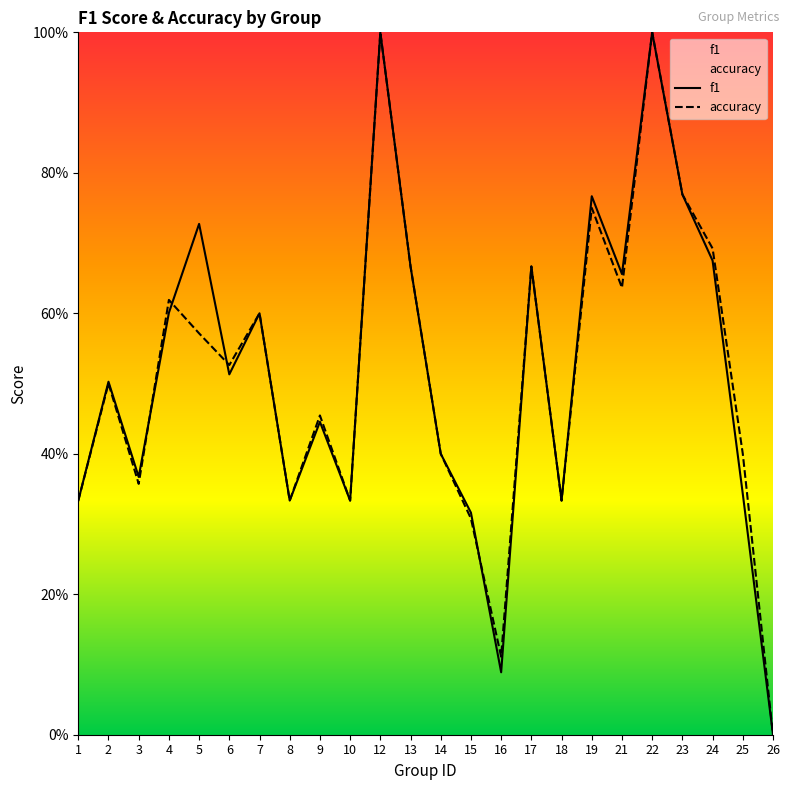

The value of accuracy at 3 is 0.4. True or false?

True